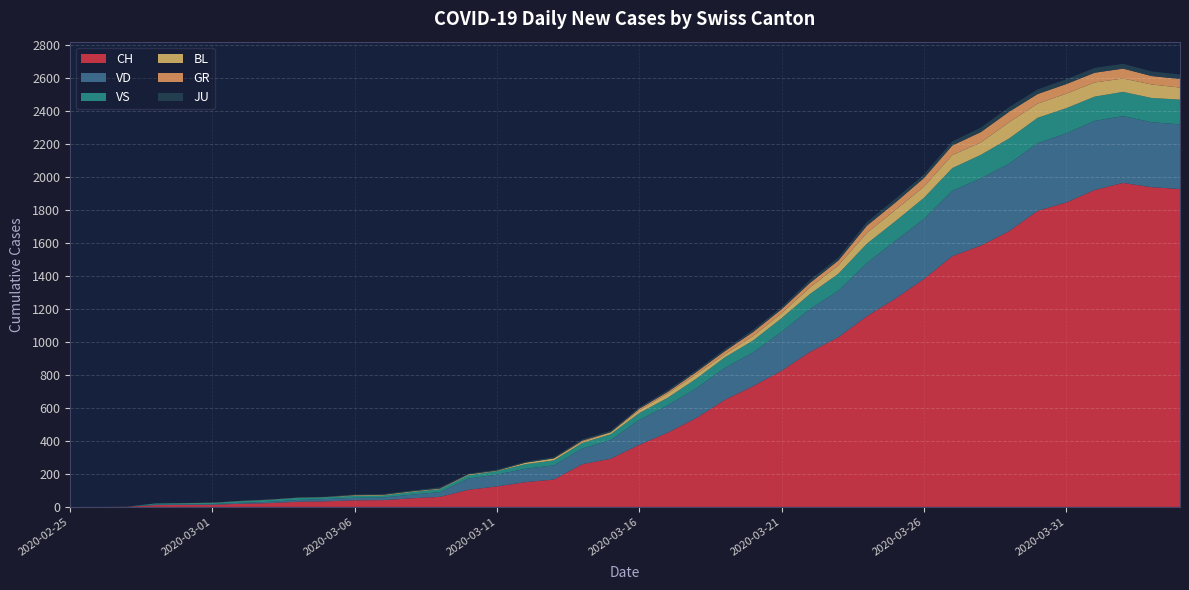

Reading right to left, list all the values displayed in this chart.

CH: 1927	1938	1964	1921	1845	1795	1672	1584	1520	1381	1263	1156	1029	940	825	732	648	538	450	376	292	259	166	150	124	104	61	52	41	40	34	31	23	19	13	12	11	1	0	0
VD: 392	394	405	419	419	410	409	407	396	363	350	322	281	259	236	204	194	180	165	151	113	95	86	81	72	68	29	22	16	15	14	11	8	6	4	4	4	0	0	0
VS: 150	147	147	147	153	154	153	143	138	129	119	118	104	92	83	73	64	59	47	42	36	34	30	28	21	20	17	16	12	12	11	13	12	10	7	6	6	0	0	0
BL: 73	82	81	86	88	86	99	75	79	68	68	66	51	40	30	27	19	27	26	17	12	8	12	9	3	5	4	4	4	4	1	1	1	1	1	1	0	0	0	0
GR: 52	51	60	59	58	58	63	63	58	52	45	43	29	27	24	24	18	13	9	9	0	6	0	0	0	0	0	0	0	0	0	0	0	0	0	0	0	0	0	0
JU: 27	28	29	29	29	28	28	27	25	22	23	22	18	18	13	14	12	11	11	9	9	8	8	6	6	5	8	5	5	5	2	1	1	1	1	1	1	1	1	0